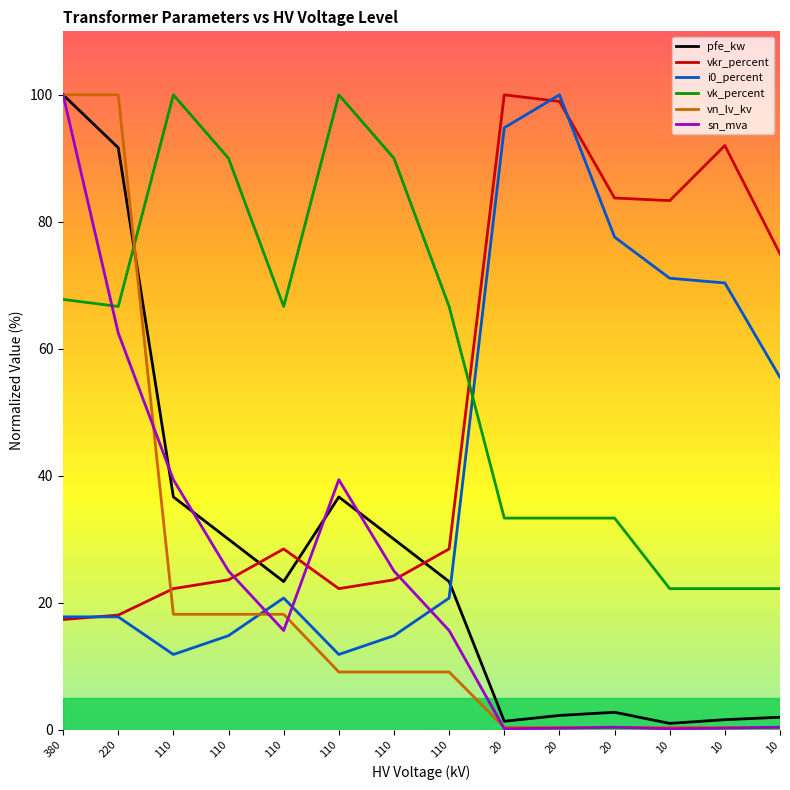

Reading left to right, transcribe all the data shown in this chart.

pfe_kw: 380=100.0	220=91.7	110=36.7	110=30.0	110=23.3	110=36.7	110=30.0	110=23.3	20=1.3	20=2.3	20=2.8	10=1.0	10=1.6	10=2.0
vkr_percent: 380=17.4	220=18.1	110=22.2	110=23.6	110=28.5	110=22.2	110=23.6	110=28.5	20=100.0	20=99.0	20=83.8	10=83.3	10=92.0	10=75.0
i0_percent: 380=17.8	220=17.8	110=11.9	110=14.8	110=20.7	110=11.9	110=14.8	110=20.7	20=94.8	20=100.0	20=77.6	10=71.1	10=70.4	10=55.5
vk_percent: 380=67.8	220=66.7	110=100.0	110=90.0	110=66.7	110=100.0	110=90.0	110=66.7	20=33.3	20=33.3	20=33.3	10=22.2	10=22.2	10=22.2
vn_lv_kv: 380=100.0	220=100.0	110=18.2	110=18.2	110=18.2	110=9.1	110=9.1	110=9.1	20=0.4	20=0.4	20=0.4	10=0.4	10=0.4	10=0.4
sn_mva: 380=100.0	220=62.5	110=39.4	110=25.0	110=15.6	110=39.4	110=25.0	110=15.6	20=0.2	20=0.2	20=0.4	10=0.2	10=0.2	10=0.4